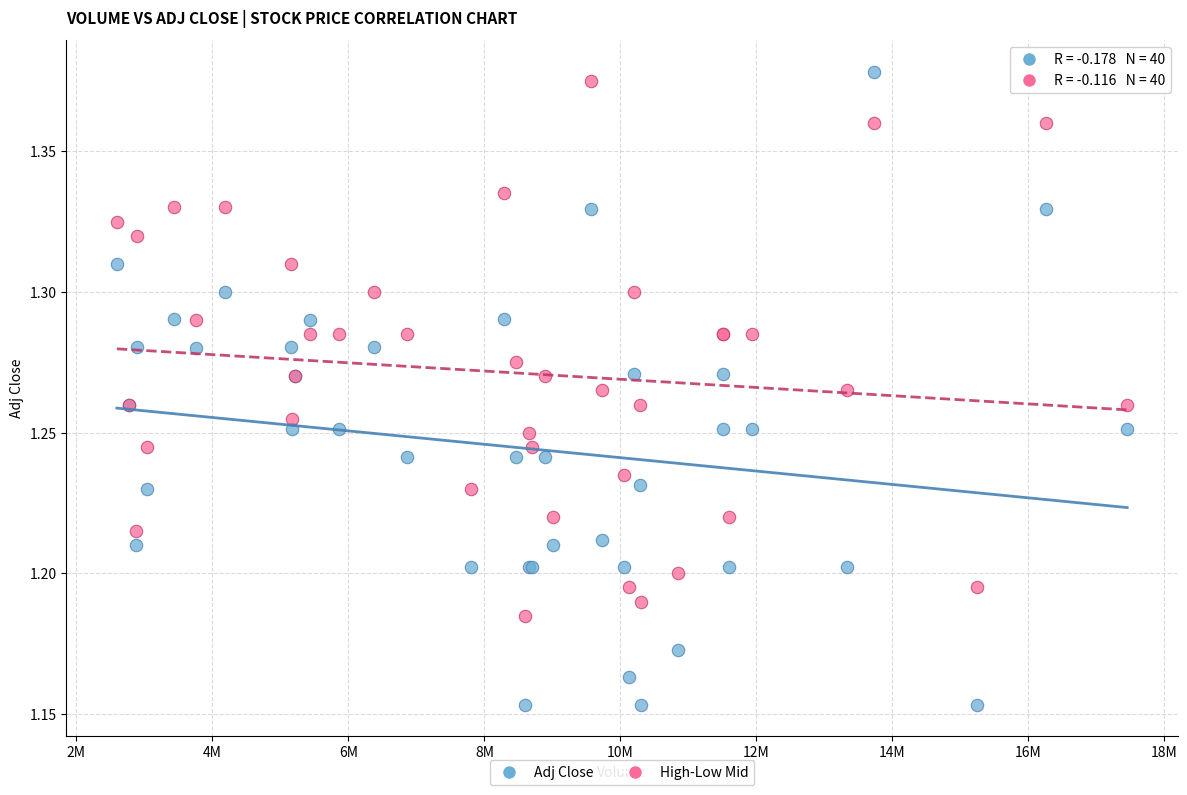

Which series has the widest spread of Y values?

Adj Close